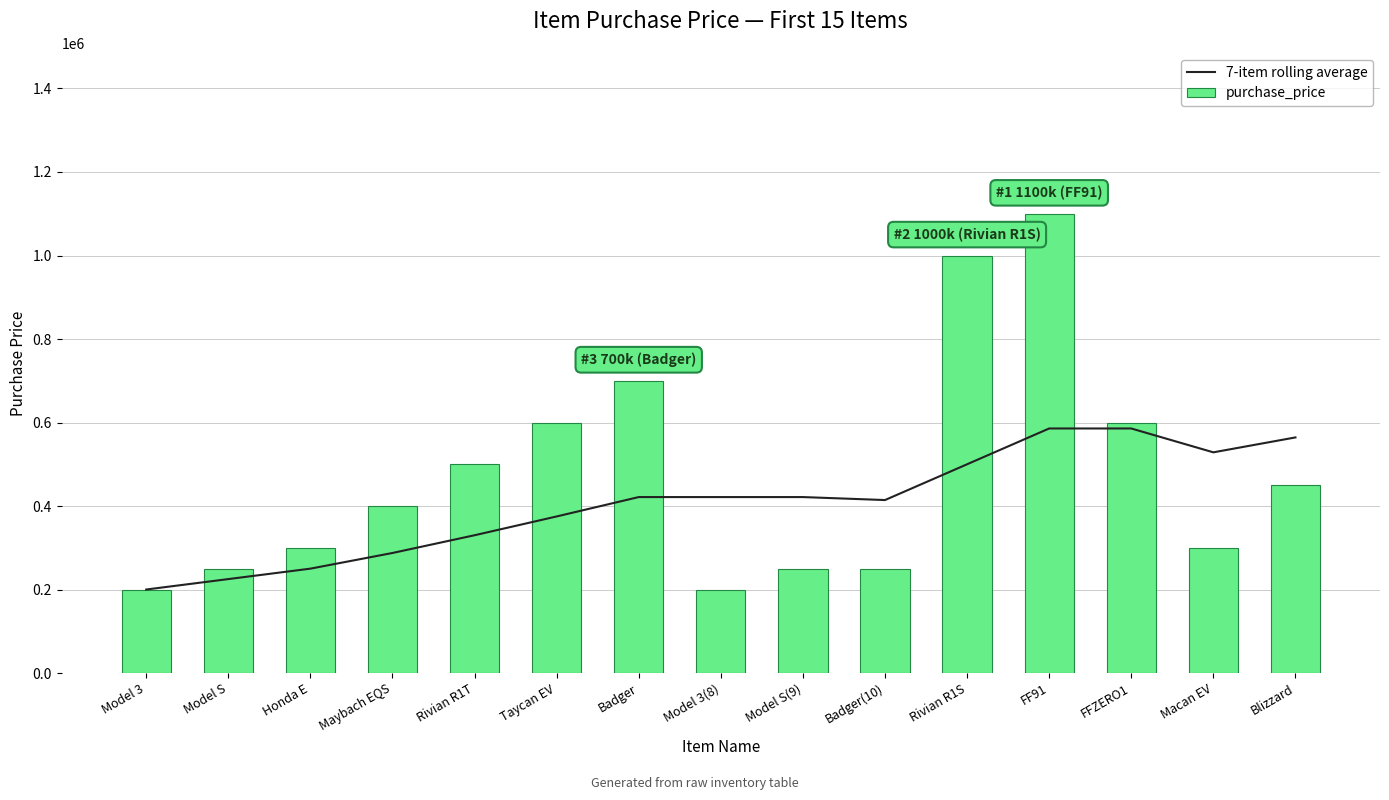

What value does the purchase_price series have at Macan EV?

300000